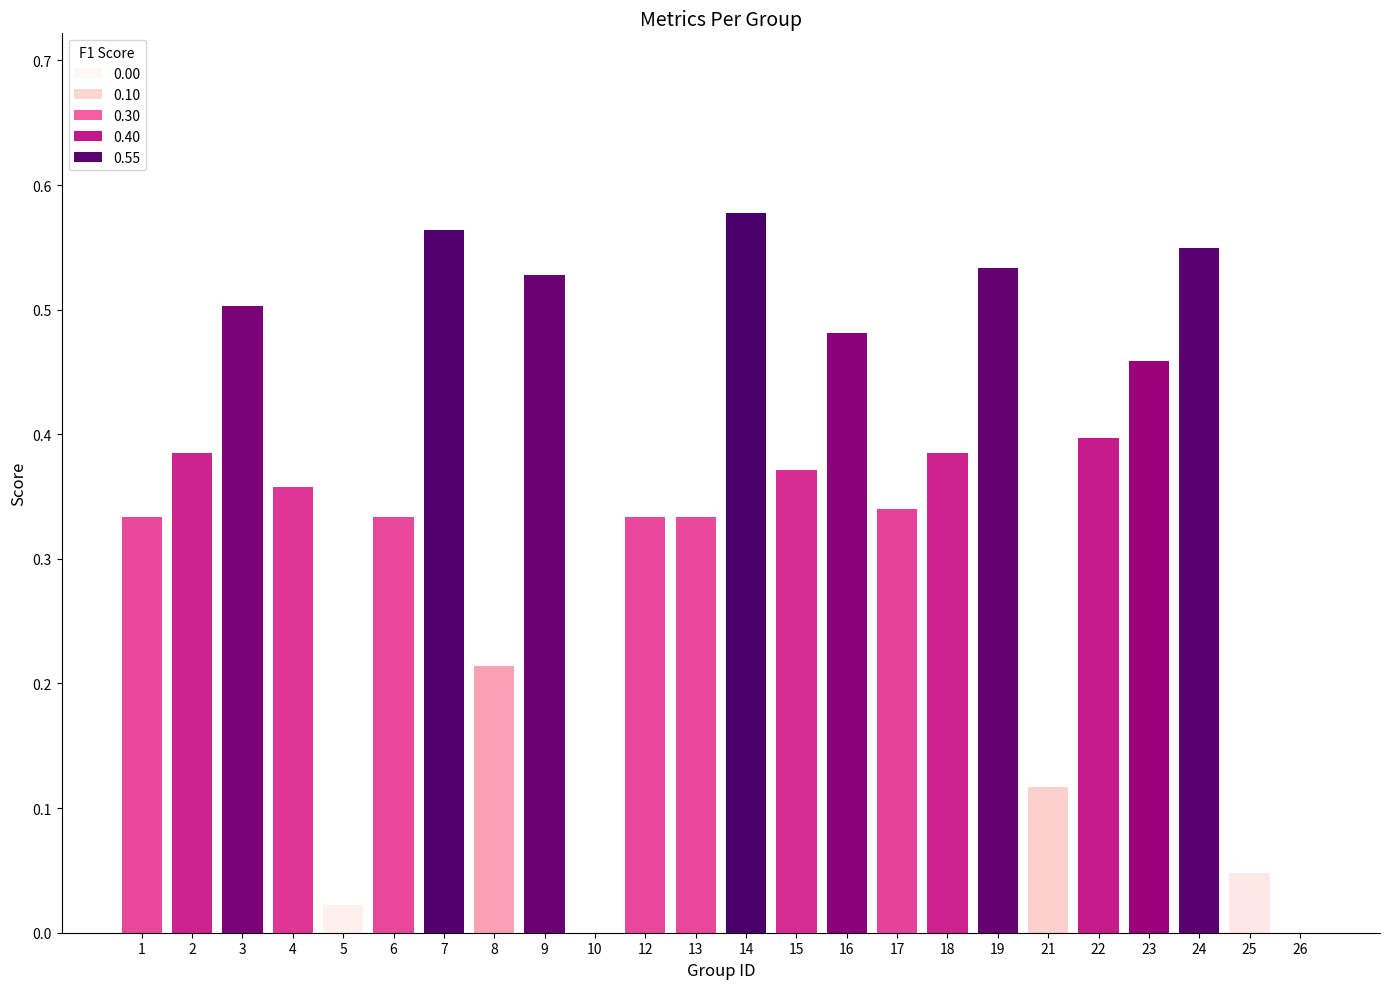

What is the sum of all values?

8.2